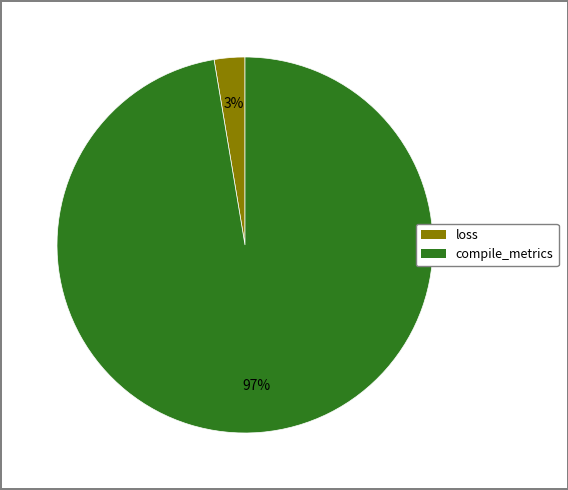

What percentage is the compile_metrics slice, to the nearest percent?

97%